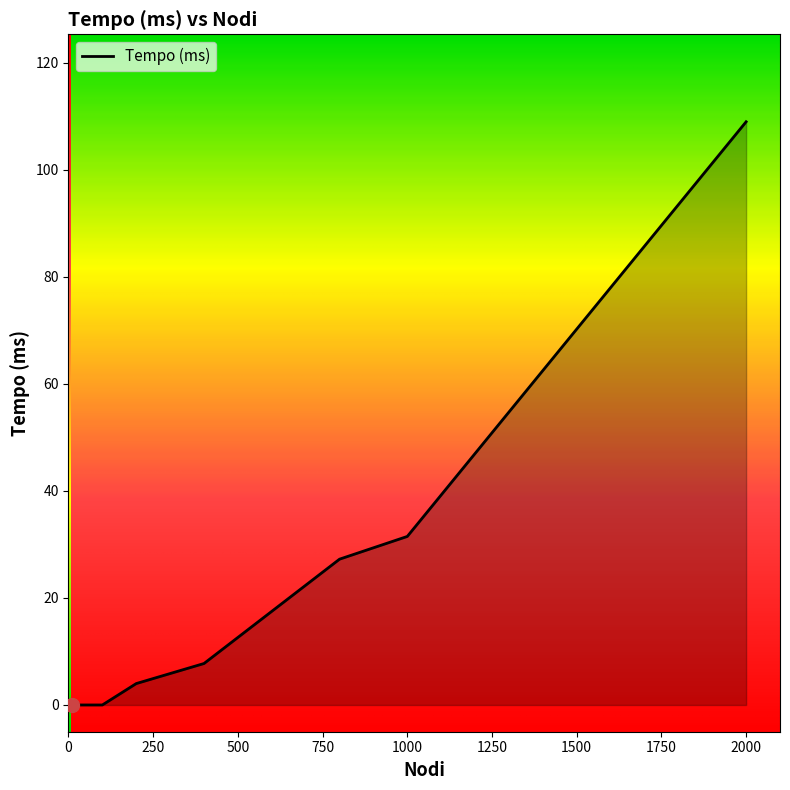

Count the number of data series in this chart.

1